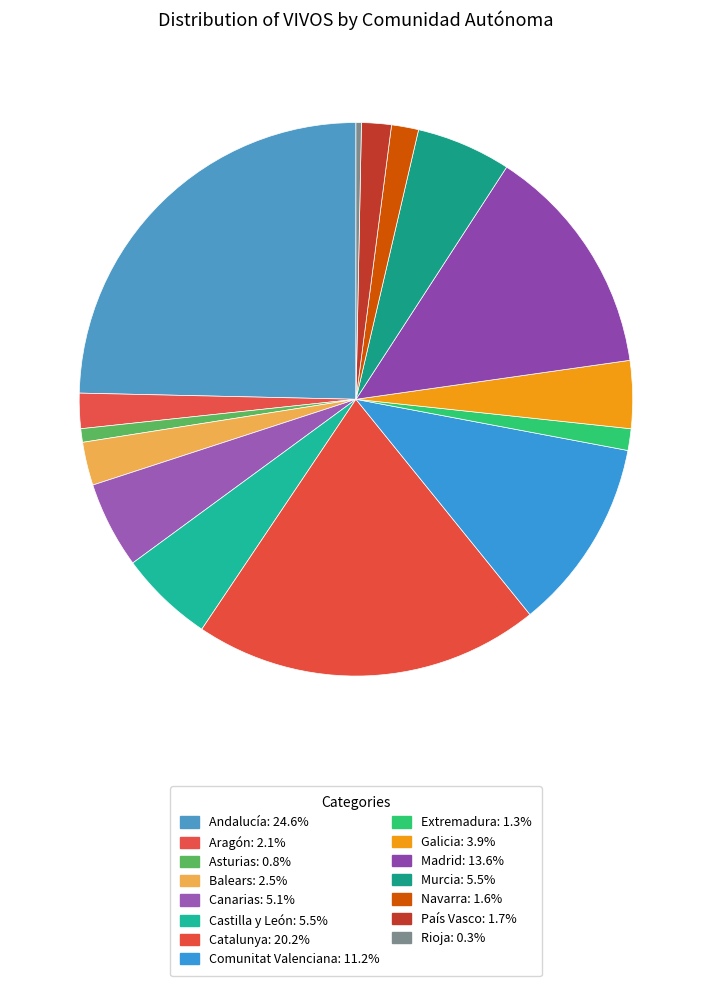

Is Balears the majority of the pie?

No